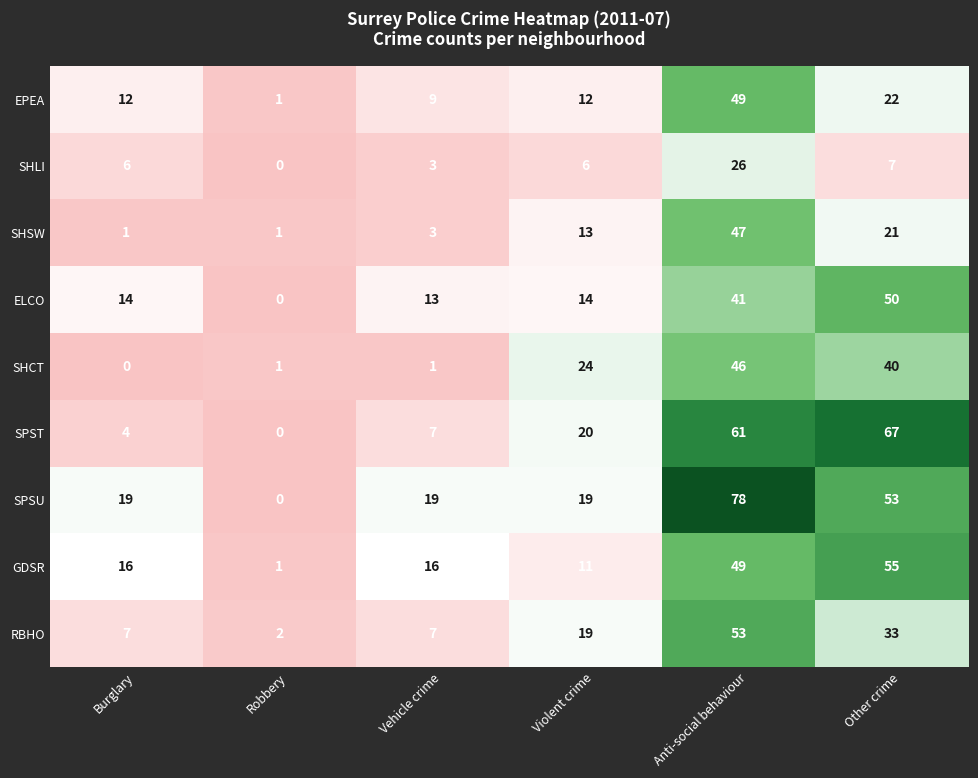

At how many categories does at least one series exceed 66?

2